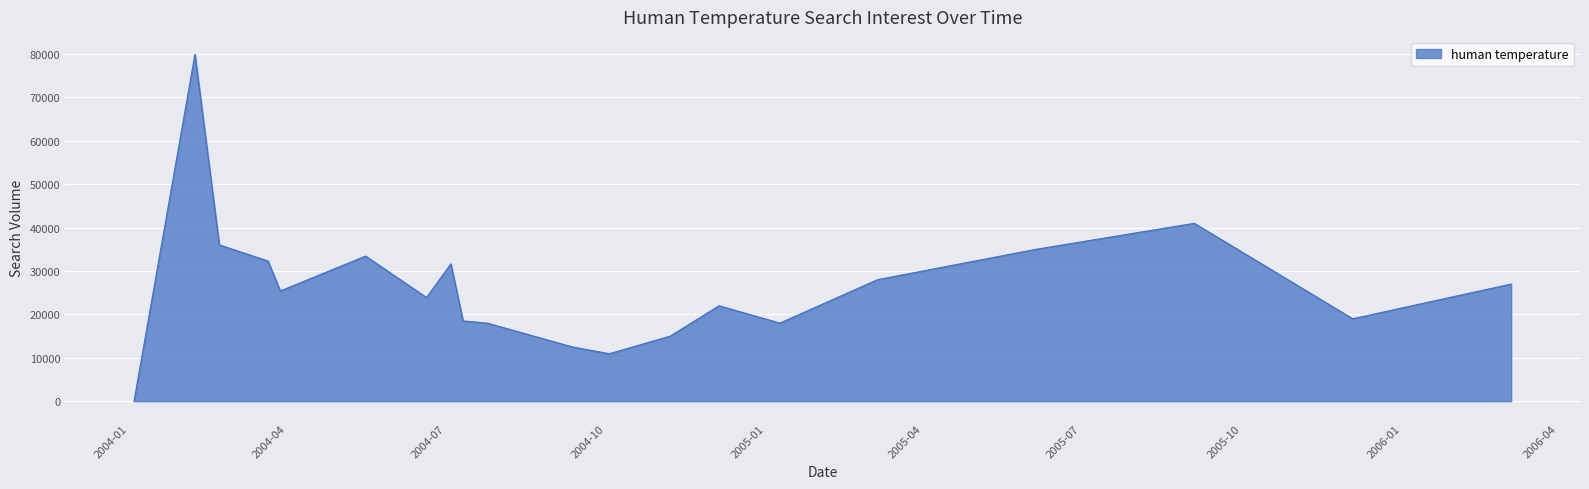

What is the greatest value displayed?

79971.3